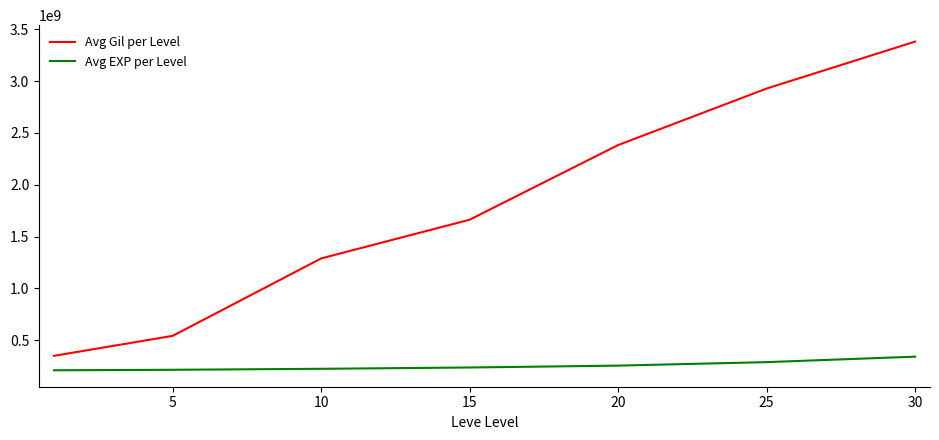

How many lines are shown in the chart?

2